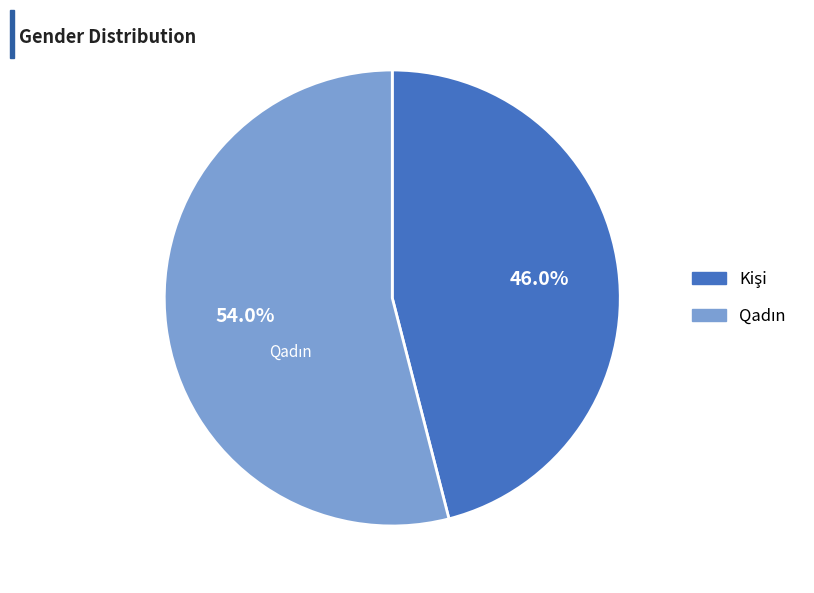

How many slices are in this pie chart?

2